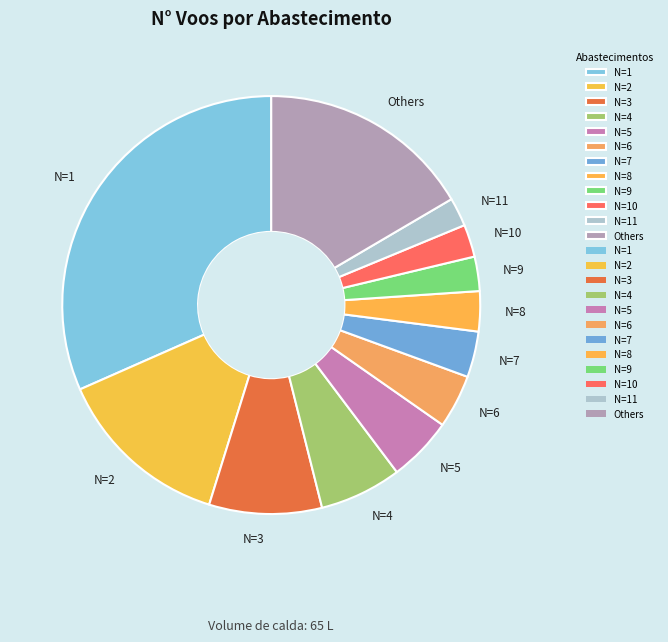

Count the number of slices in the pie.

12